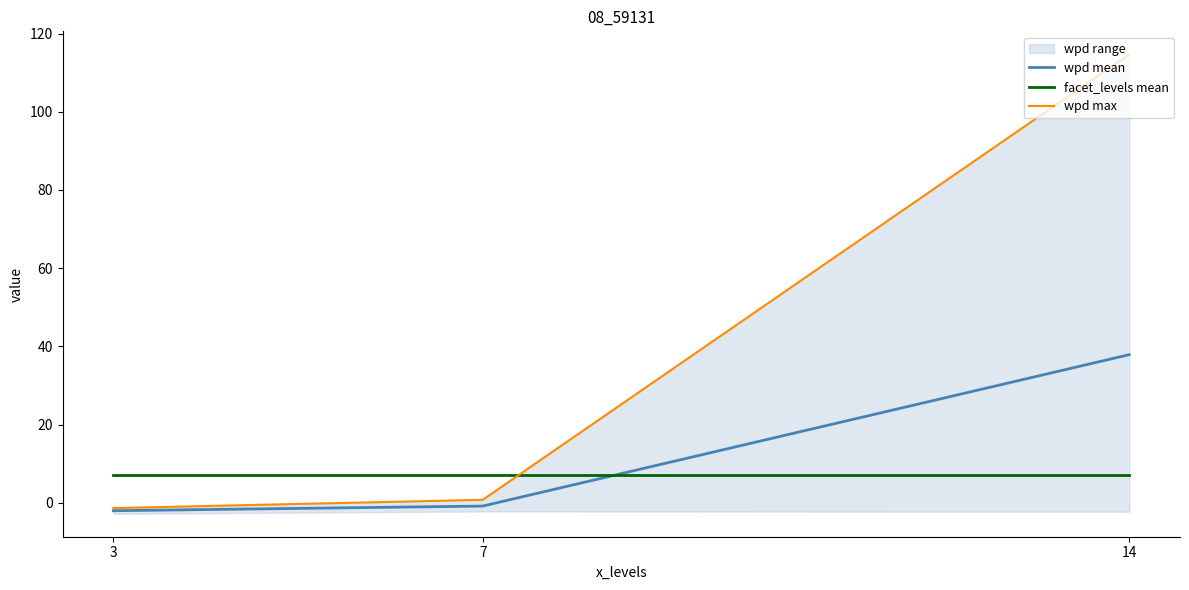

Rank the series by their average value, from highest to lowest.

wpd max, wpd mean, facet_levels mean